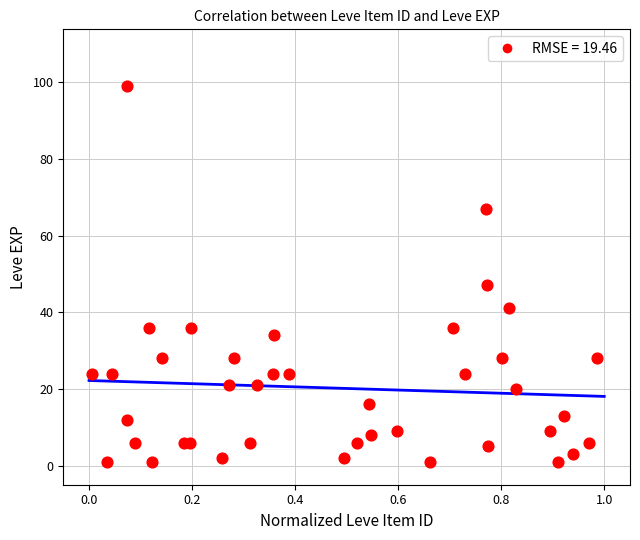

What is the range of Y values (max minus min)?

98